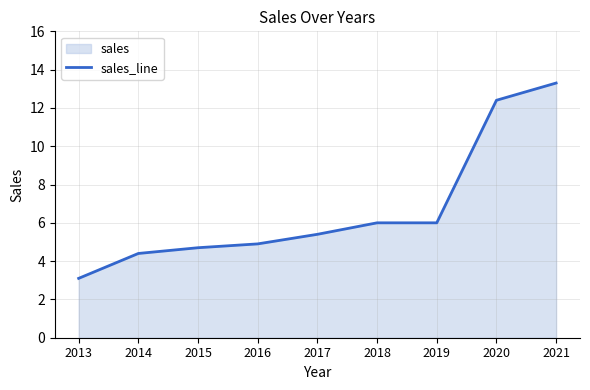

Count the number of values greater than 5.

5